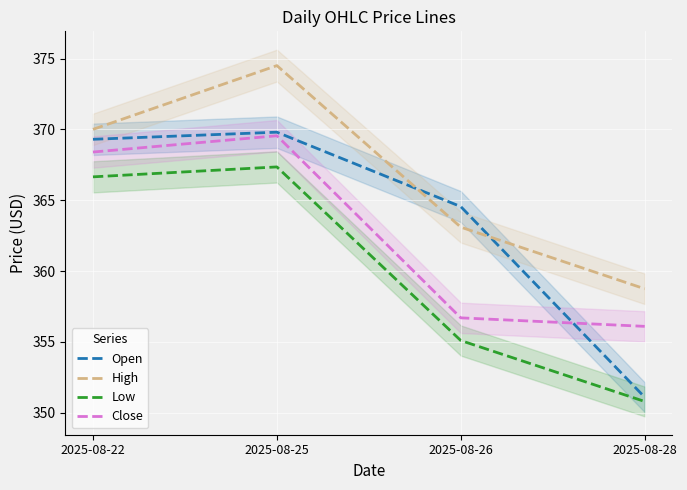

Which label corresponds to the largest value in the chart?

2025-08-25